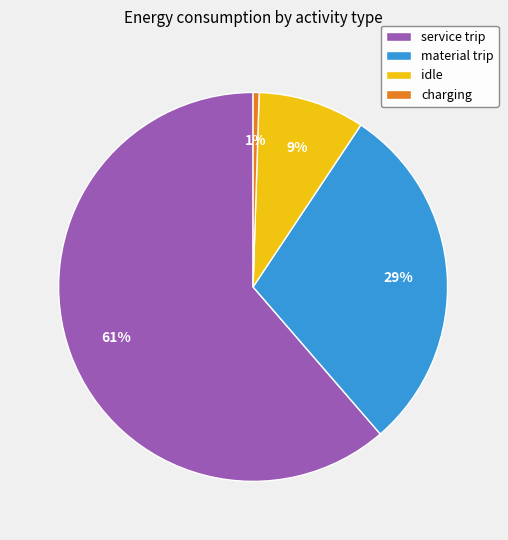

To the nearest percent, what is the combined percentage of material trip and idle?

38%